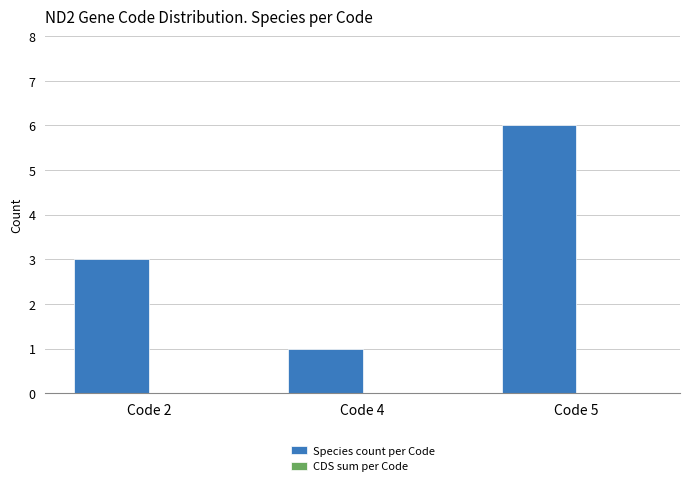

Rank the categories by value from highest to lowest.

Code 5, Code 2, Code 4